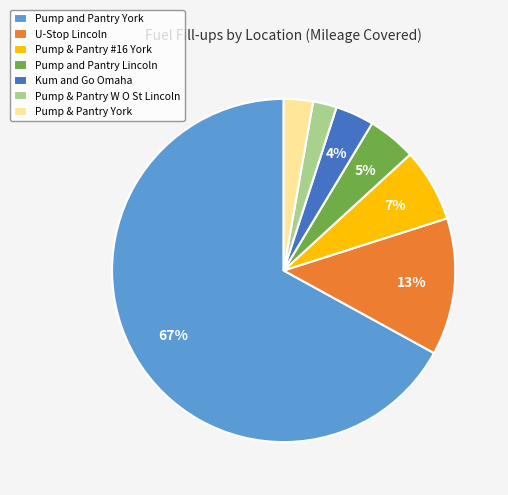

Is the sum of Pump and Pantry York and Pump & Pantry #16 York greater than half?

Yes